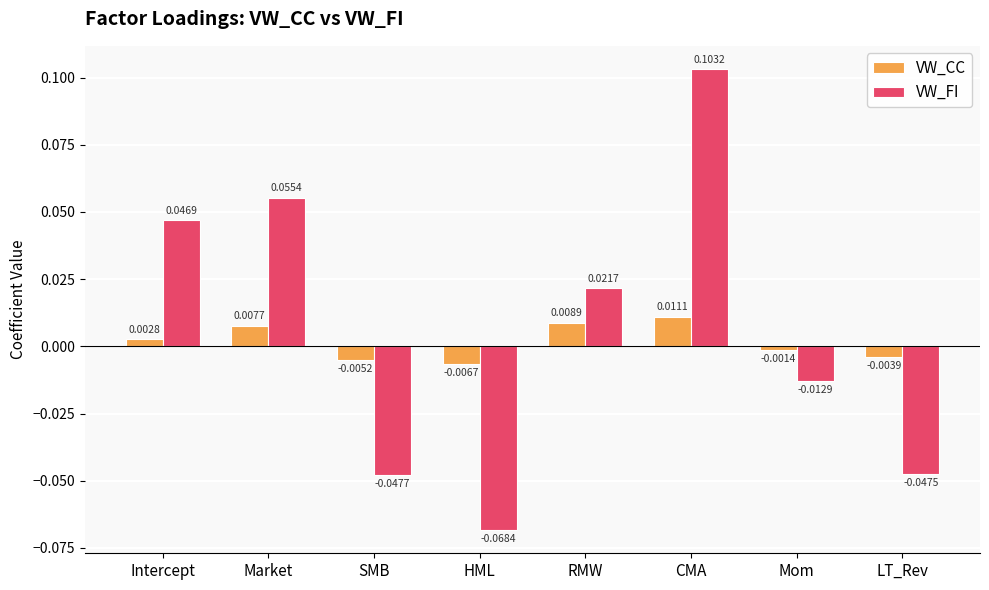

List the labels in order of VW_FI value, largest first.

CMA, Market, Intercept, RMW, Mom, LT_Rev, SMB, HML